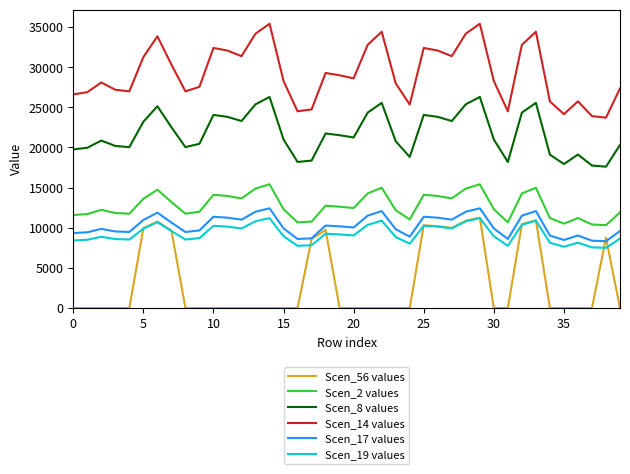

How many distinct data groups are displayed?

6